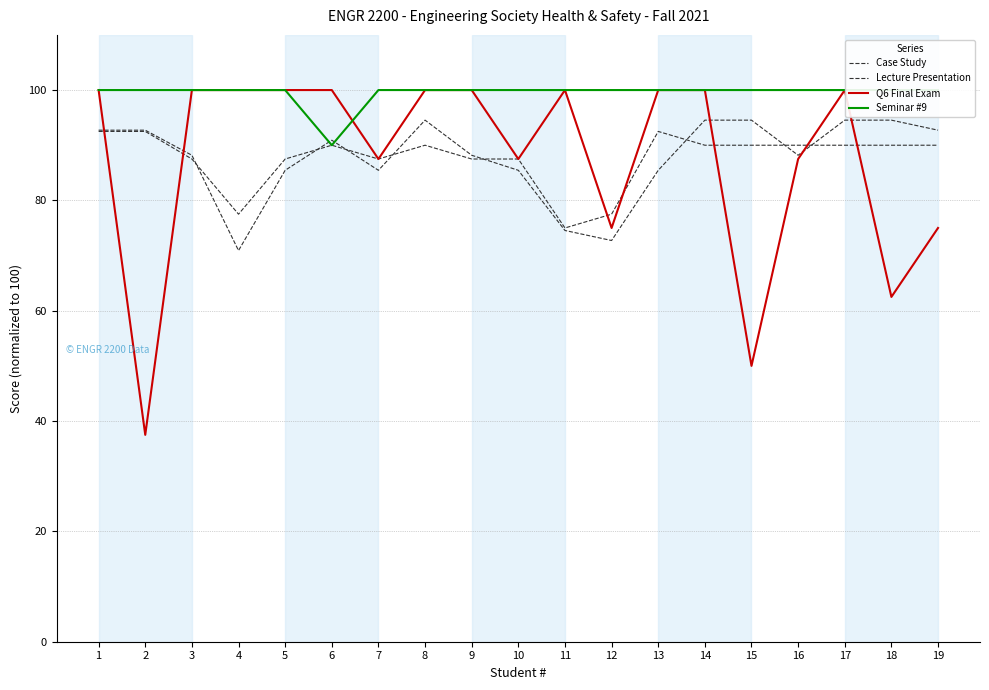

What is the value of the Seminar #9 point at the 5th from the left?

100.0